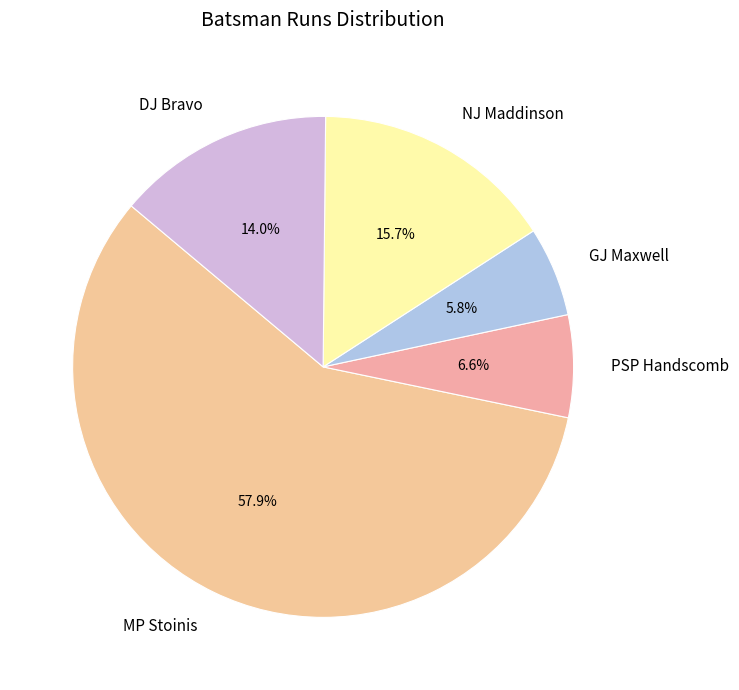

To the nearest percent, what percentage of the pie is GJ Maxwell?

6%